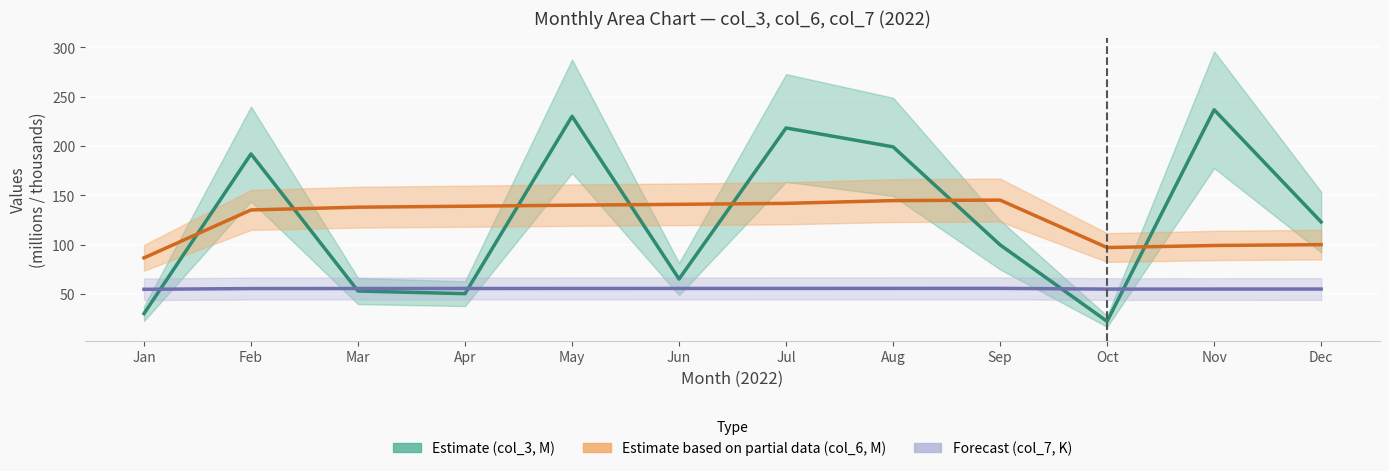

Is the value of Estimate at Feb greater than the value of Estimate based on partial data at Jun?

Yes